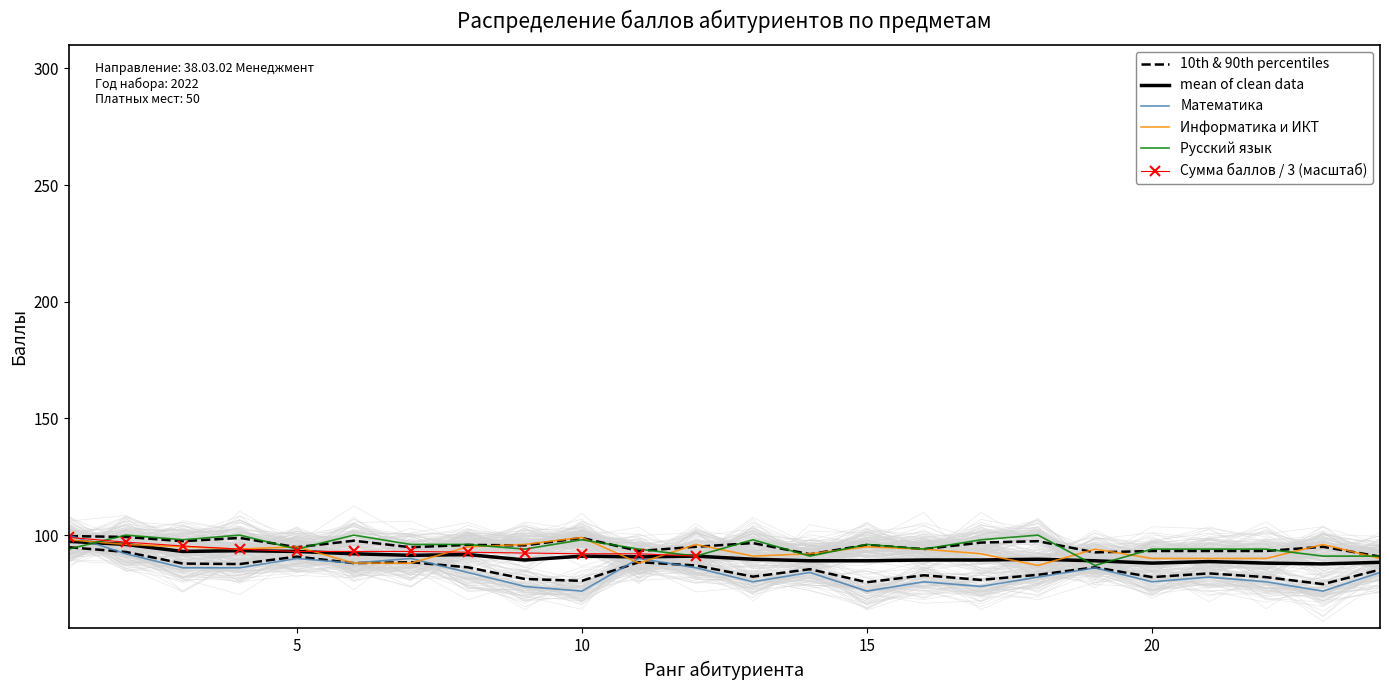

Reading right to left, list all the values displayed in this chart.

Математика: 84	76	80	82	80	86	82	78	80	76	84	80	86	90	76	78	84	90	88	90	86	86	92	100
Информатика и ИКТ: 90	96	90	90	90	94	87	92	94	95	92	91	96	88	99	96	95	88	88	95	94	95	96	98
Русский язык: 91	91	94	94	94	87	100	98	94	96	91	98	91	94	98	94	96	96	100	94	100	98	100	94